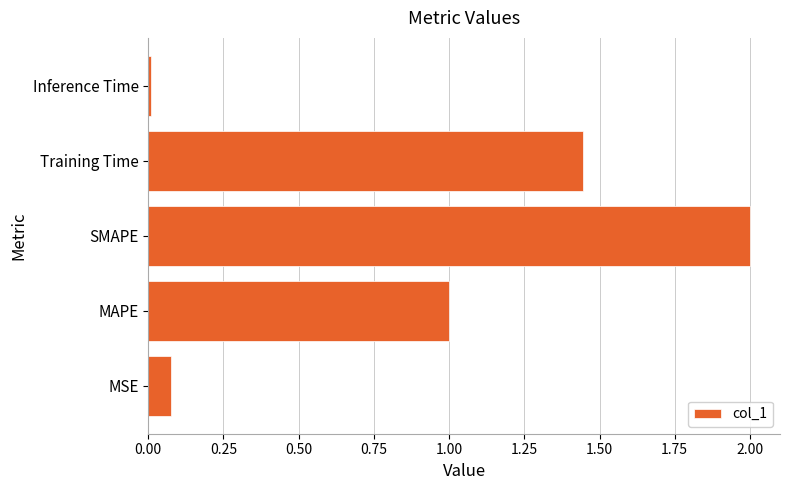

What is the difference between the values at Training Time and MAPE?

0.4